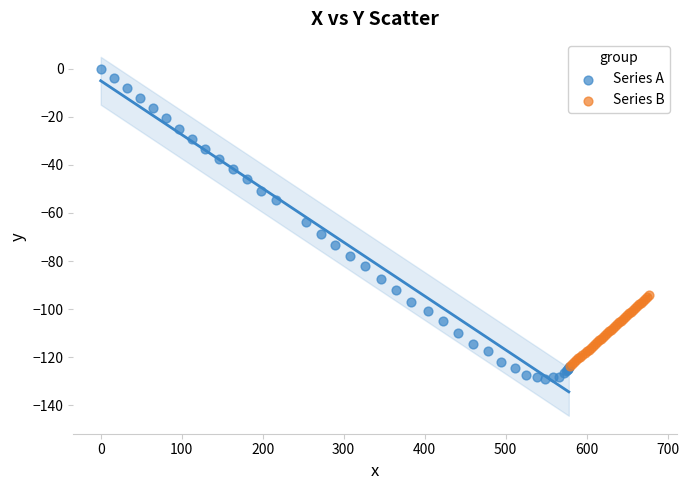

Which series reaches the maximum Y coordinate?

Series A